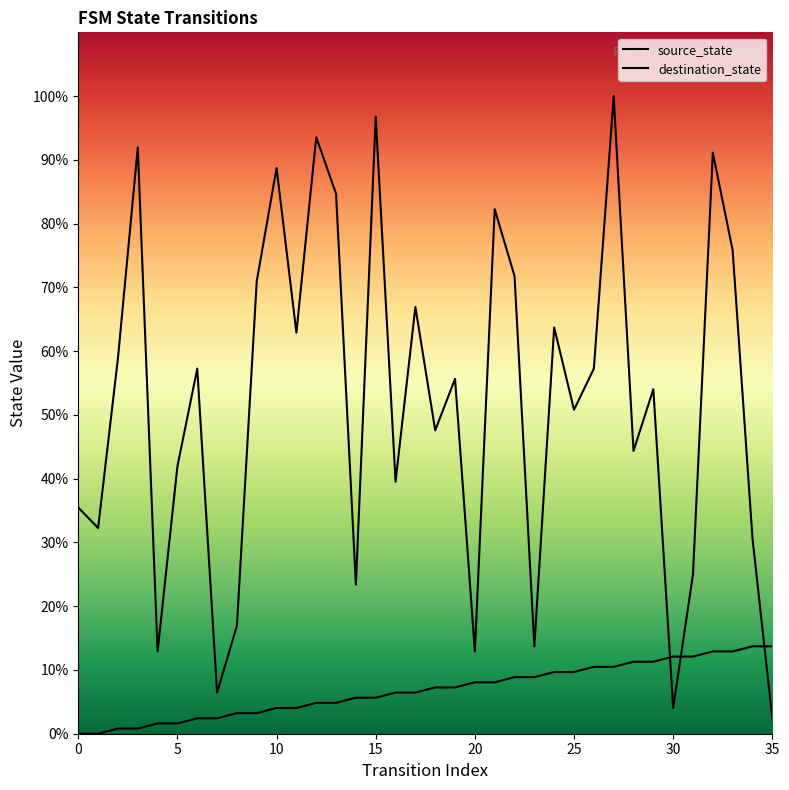

True or false: destination_state has more than 2 interior local peaks.

True